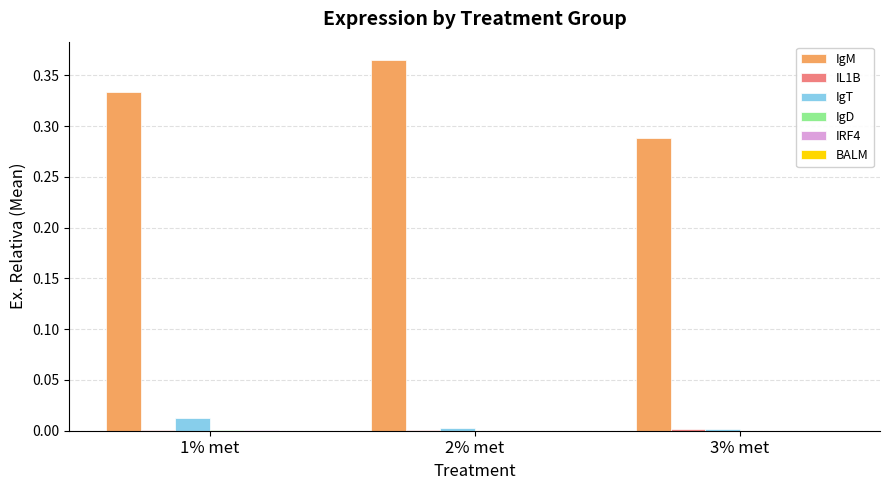

True or false: IgM has a value of 0.4 at 3% met.

False